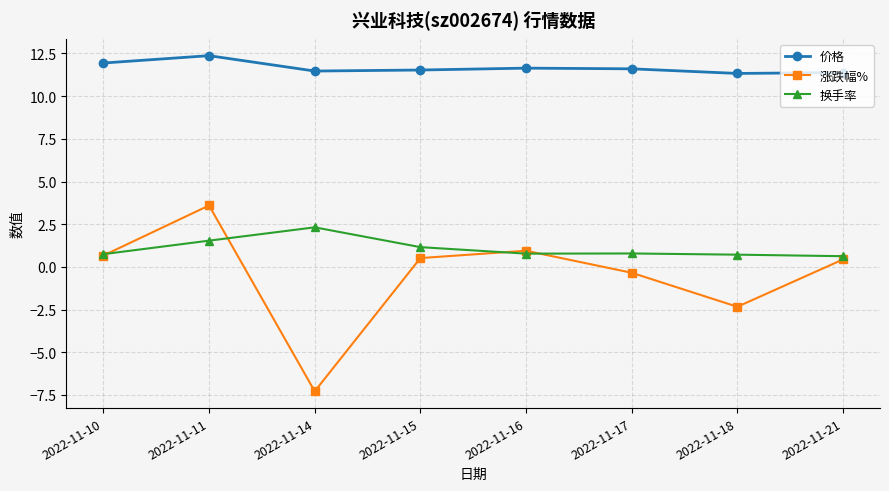

How many data points does each series have?

8